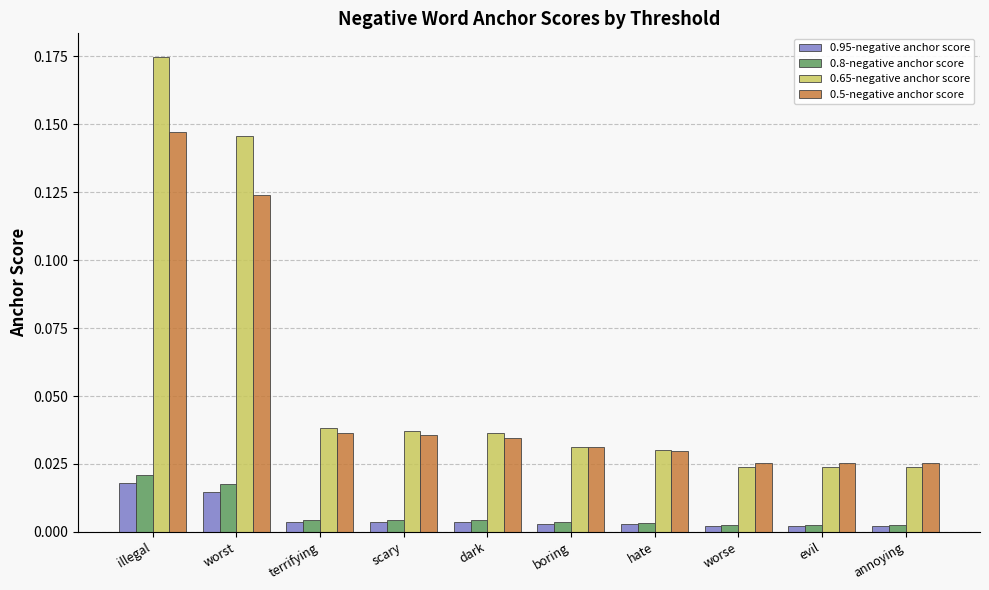

How many series are shown in this chart?

4